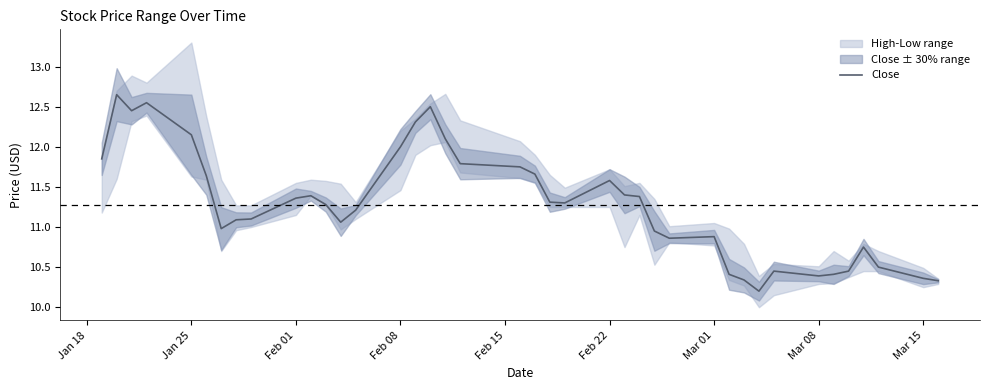

Count the number of categories in the chart.

40